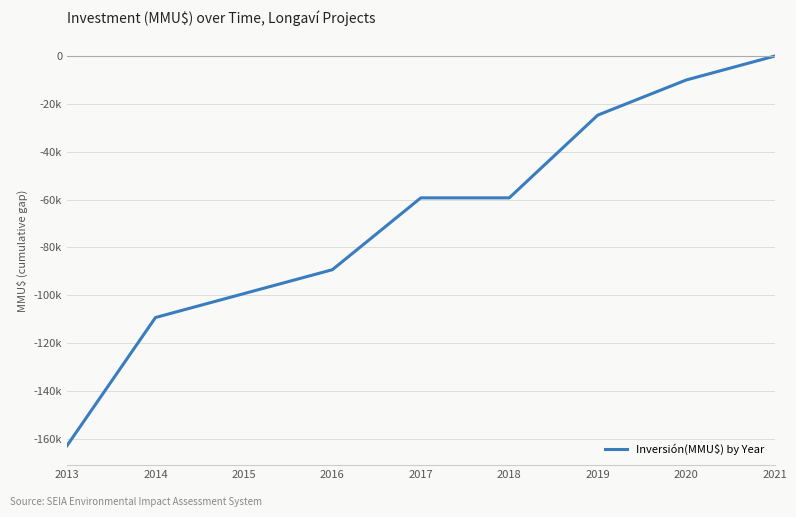

What is the value of the 4th point from the left?

-89363